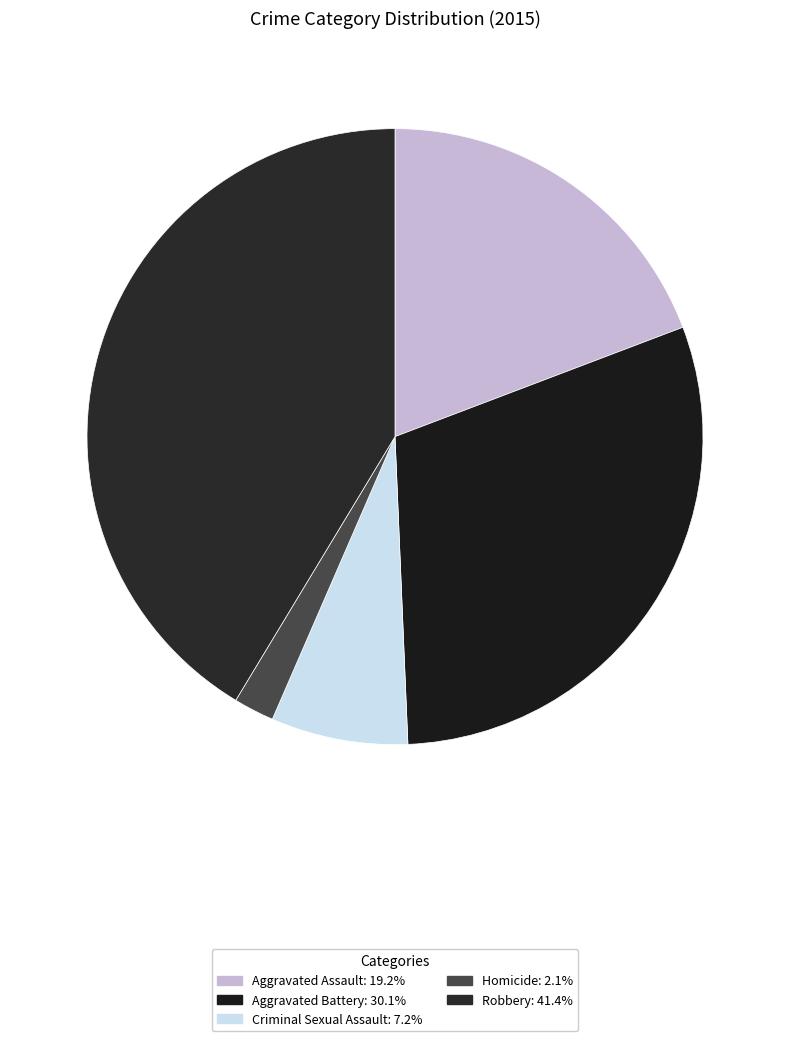

Is the sum of Aggravated Assault and Criminal Sexual Assault greater than half?

No